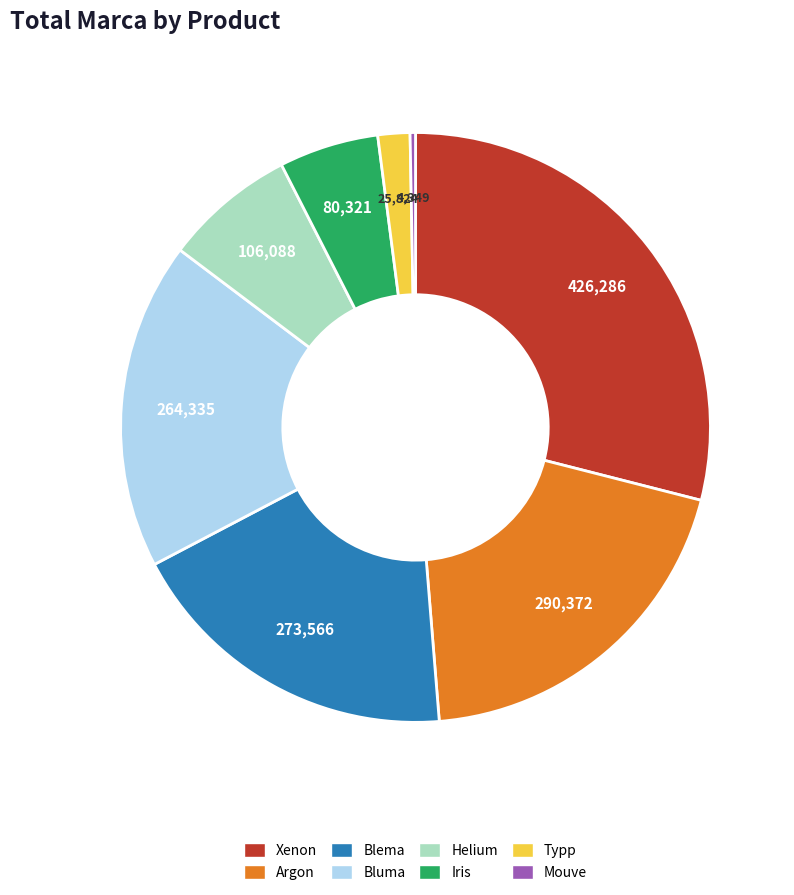

Is there any slice that represents more than half of the pie?

No